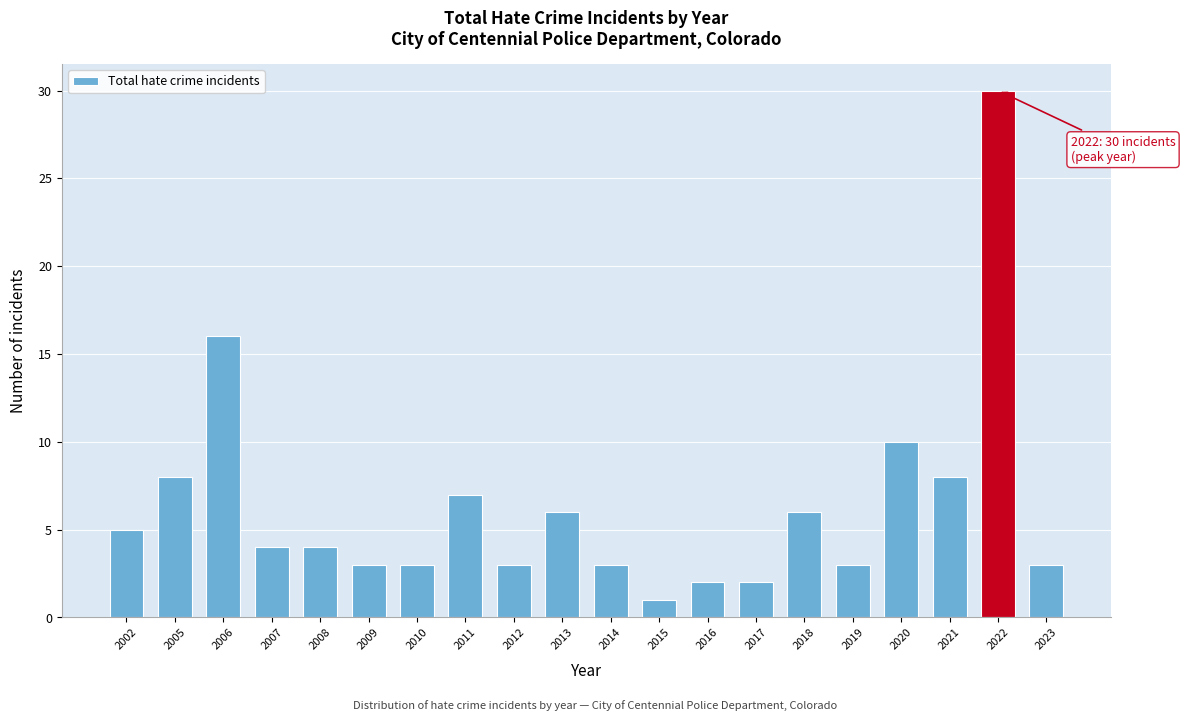

Reading left to right, transcribe all the data shown in this chart.

2002=5	2005=8	2006=16	2007=4	2008=4	2009=3	2010=3	2011=7	2012=3	2013=6	2014=3	2015=1	2016=2	2017=2	2018=6	2019=3	2020=10	2021=8	2022=30	2023=3